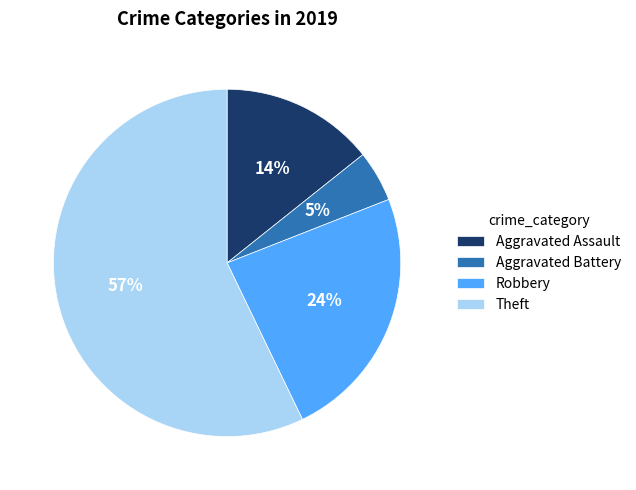

Which slice represents more than half of the pie?

Theft